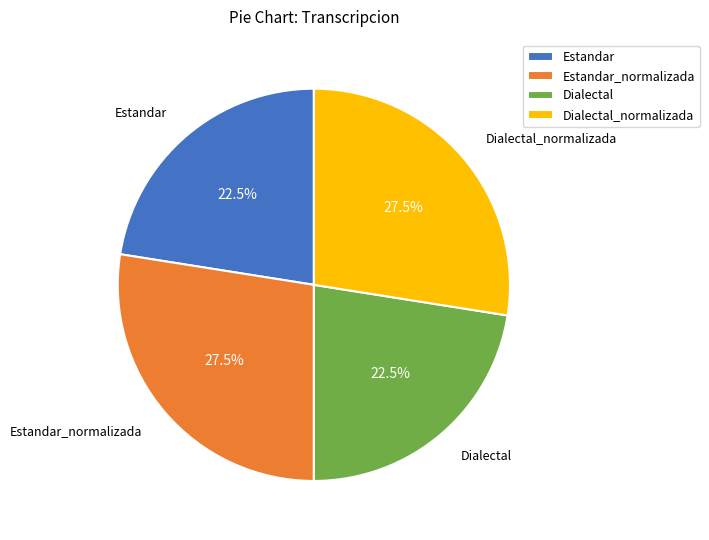

Is it true that Estandar is 13% of the pie?

False